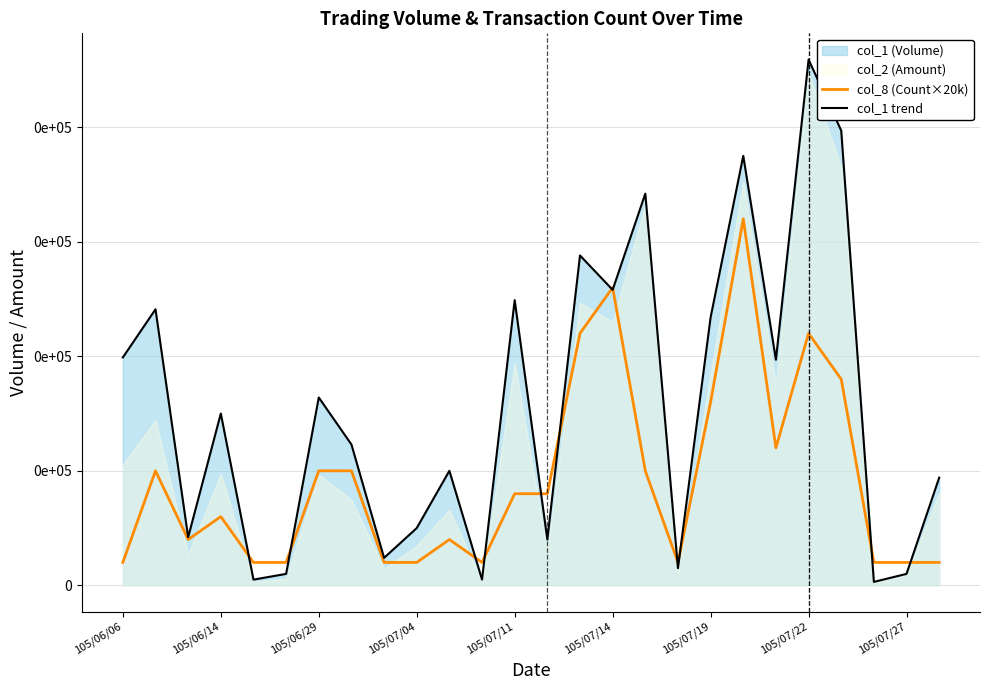

Which series ends up on top after the final intersection of col_8 (Count×20k) and col_1 trend?

col_1 trend